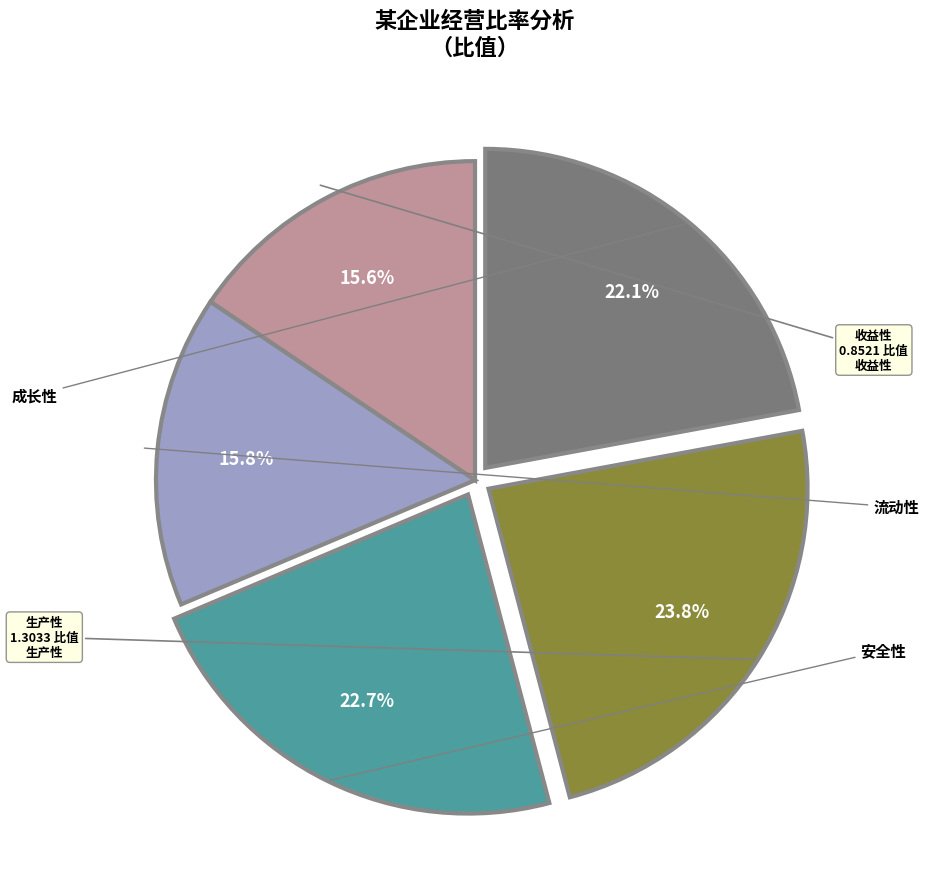

Does any single category account for the majority?

No